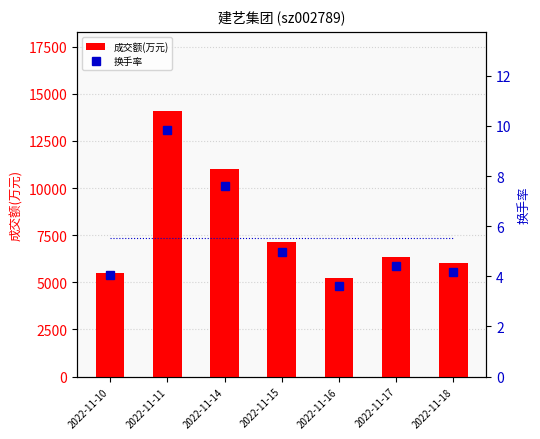

Reading left to right, transcribe all the data shown in this chart.

成交额(万元): 2022-11-10=5500.0	2022-11-11=14062.0	2022-11-14=10985.0	2022-11-15=7138.0	2022-11-16=5239.0	2022-11-17=6350.0	2022-11-18=6045.0
换手率: 2022-11-10=4.0	2022-11-11=9.8	2022-11-14=7.6	2022-11-15=5.0	2022-11-16=3.6	2022-11-17=4.4	2022-11-18=4.2